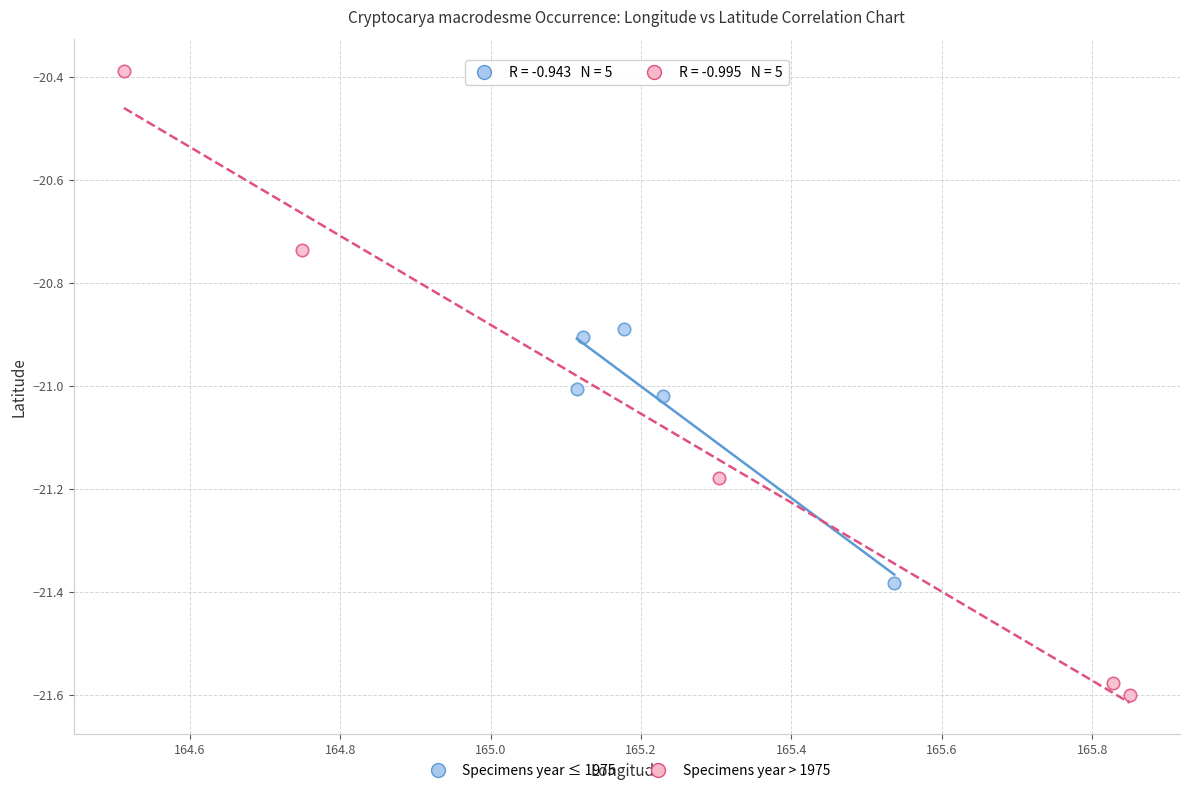

Which series has the largest Y range (max minus min)?

Specimens year > 1975